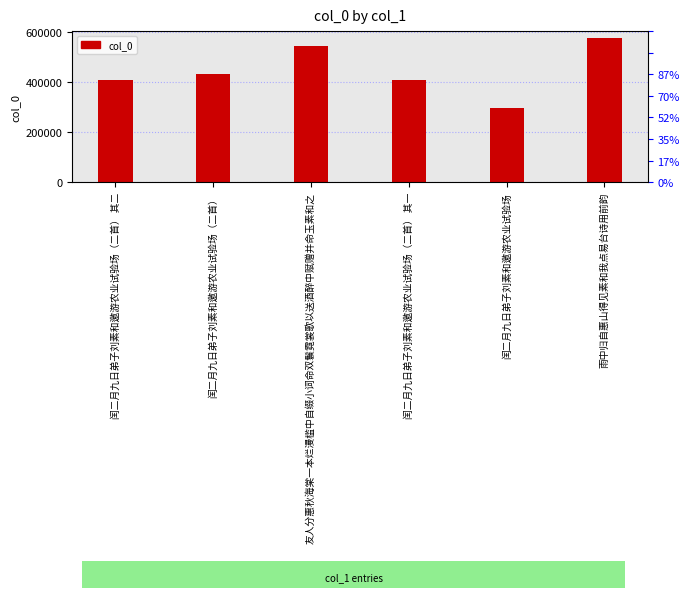

The value at 友人分惠秋海棠一本烂漫槛中自缀小词命双鬟霓裳歌以送酒醉中赋赠并命玉素和之 is 544528. True or false?

True